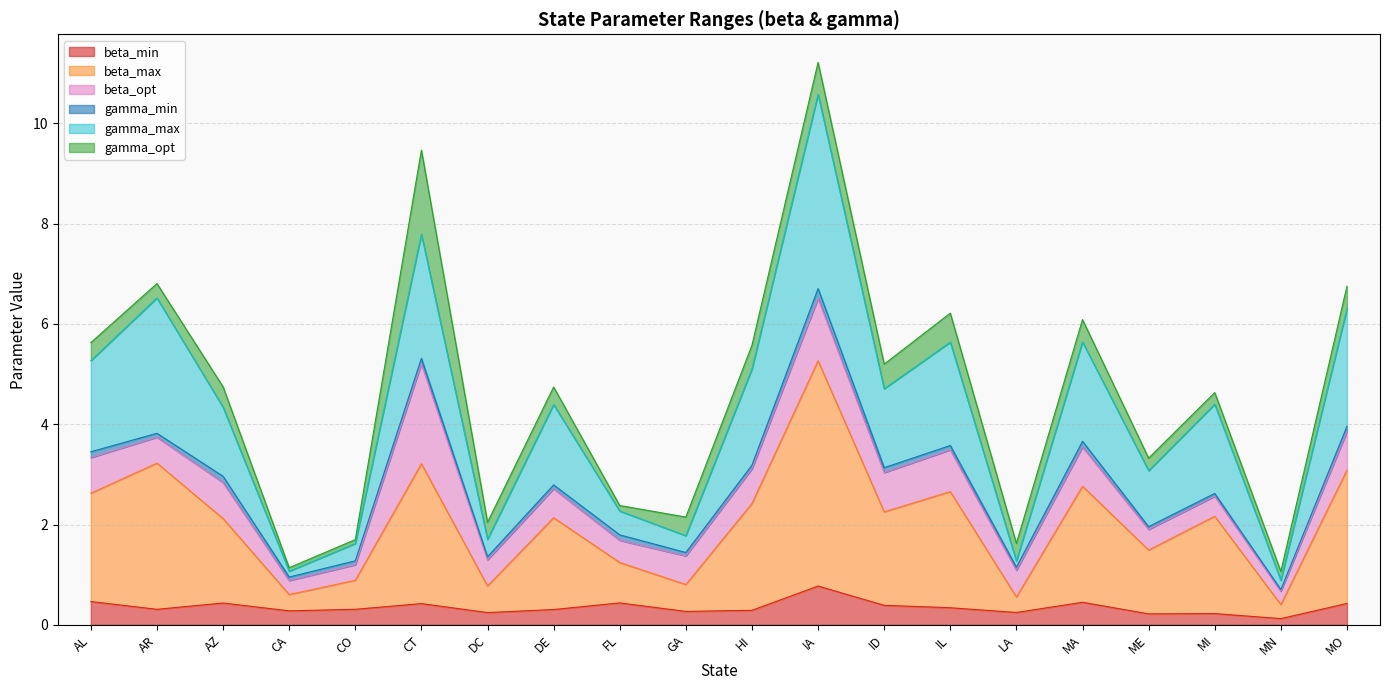

True or false: gamma_max has more than 2 points higher than both neighbors.

True